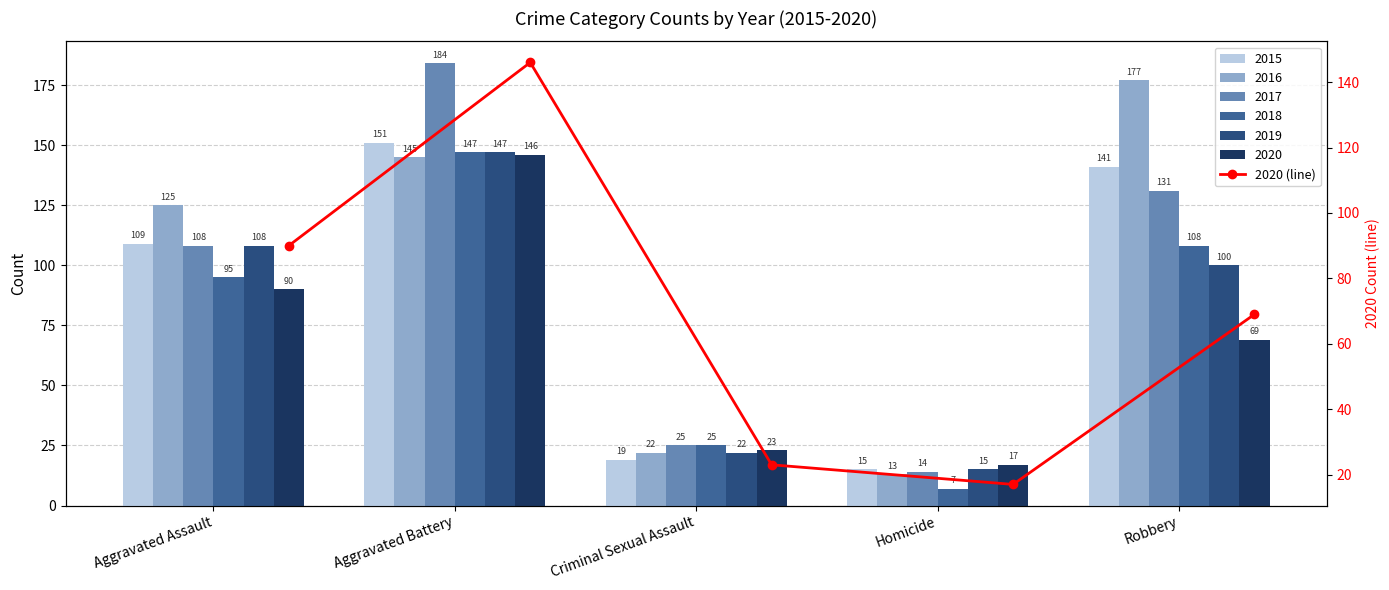

Which category has the highest value across all series?

Aggravated Battery